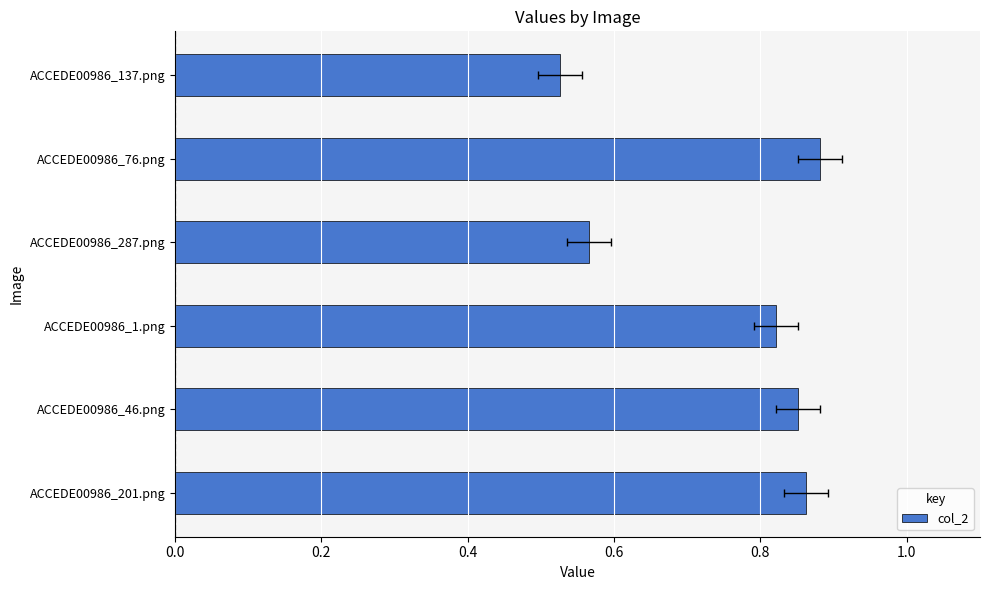

The chart shows a value of 0.9 at ACCEDE00986_137.png. True or false?

False